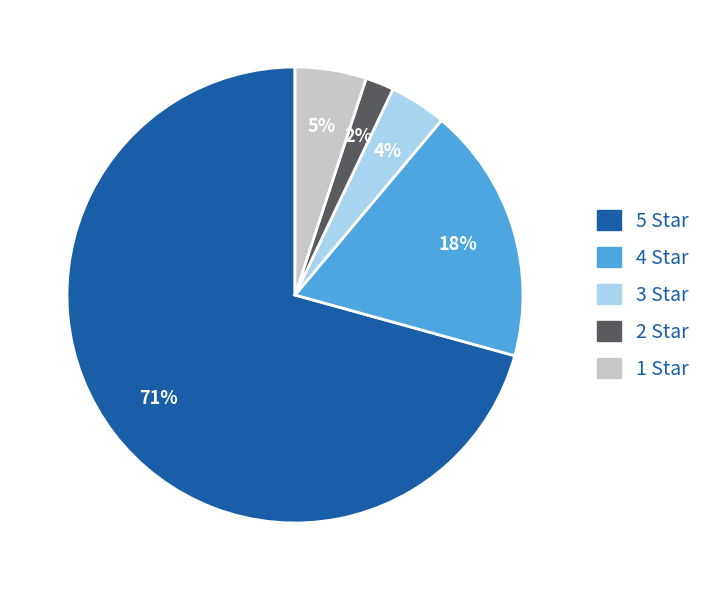

Does any single category account for the majority?

Yes